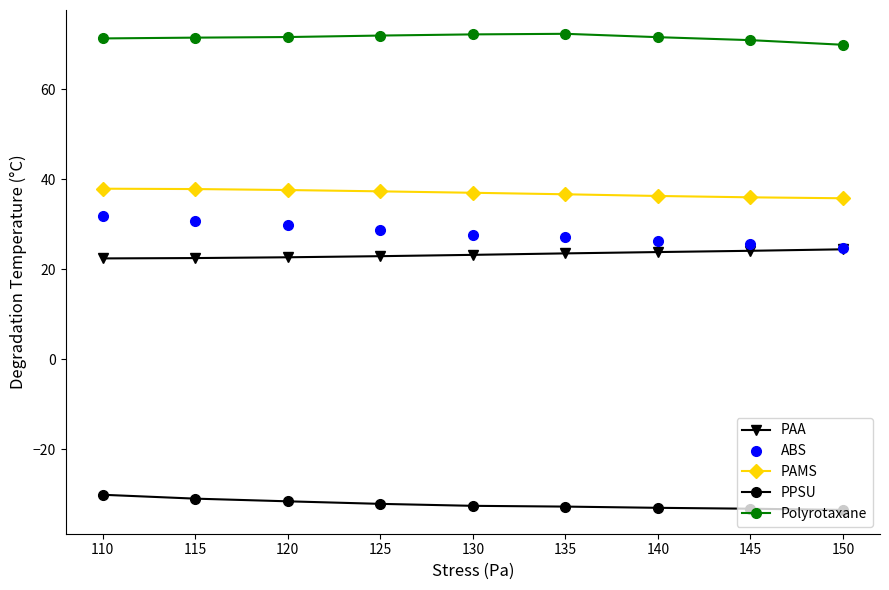

What is the average value of the Polyrotaxane series?

71.4